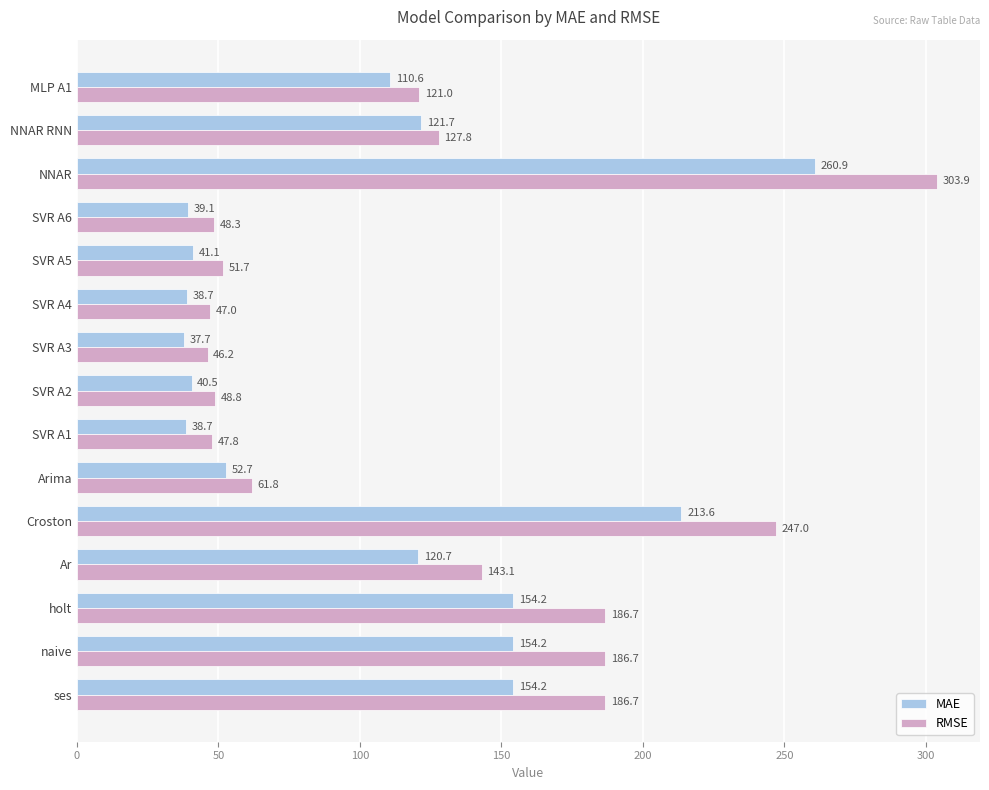

Is it true that MAE equals 39.1 at SVR A6?

True